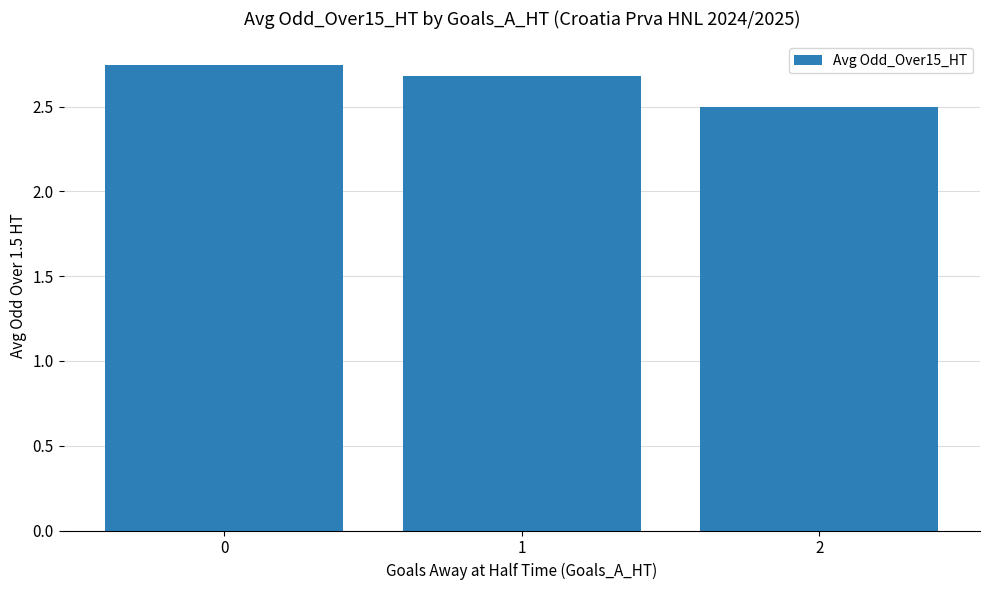

How many bars are there in total?

3